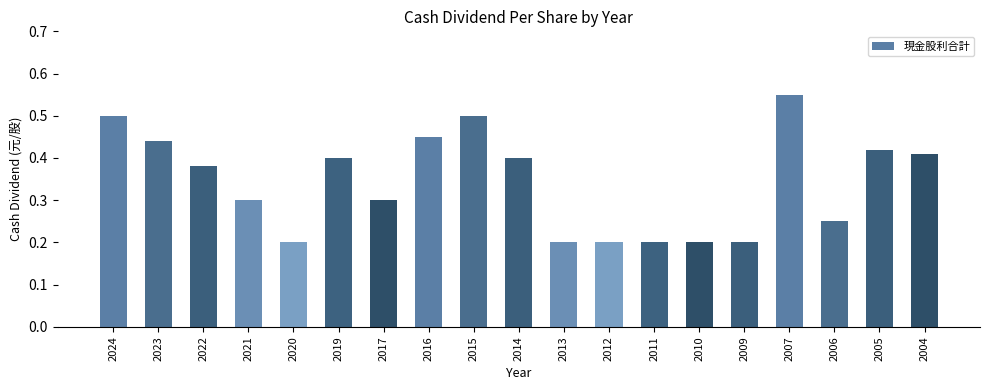

How many values are between 0 and 1?

19